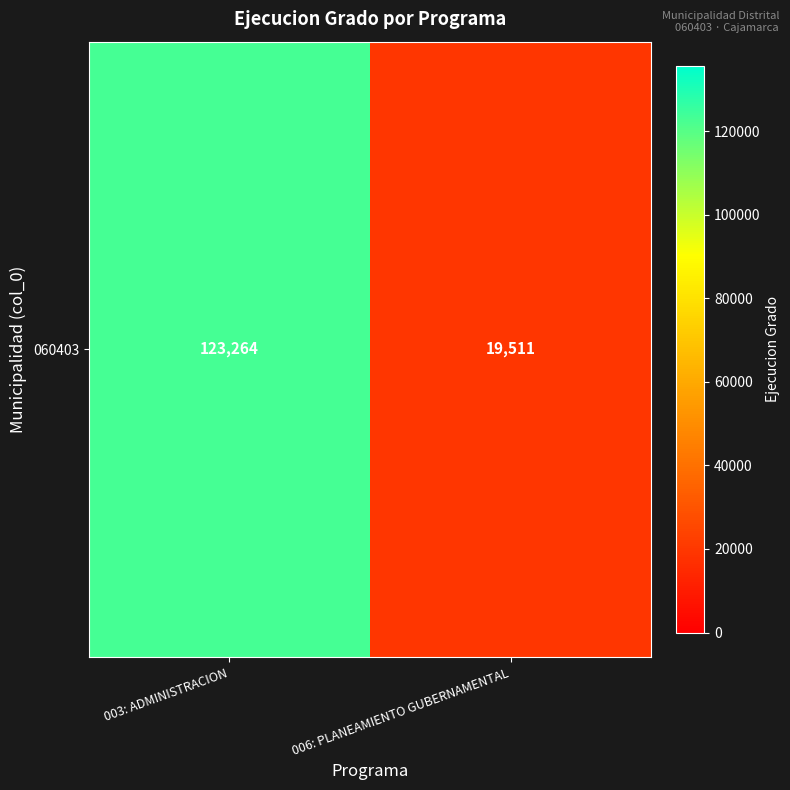

Between 006: PLANEAMIENTO GUBERNAMENTAL and 003: ADMINISTRACION, which is larger?

003: ADMINISTRACION